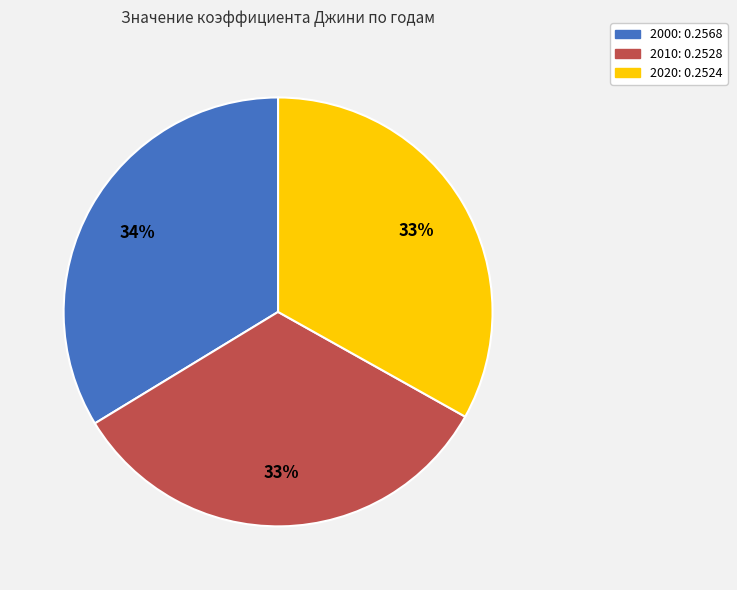

Is 2020 the majority of the pie?

No